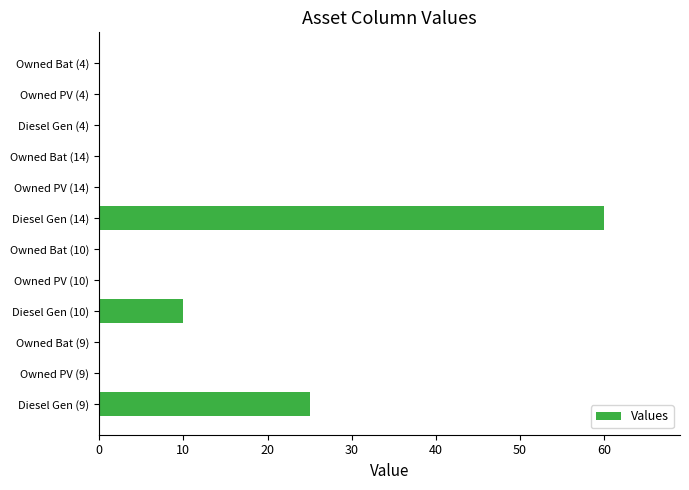

Between Owned Bat (9) and Diesel Gen (14), which is larger?

Diesel Gen (14)